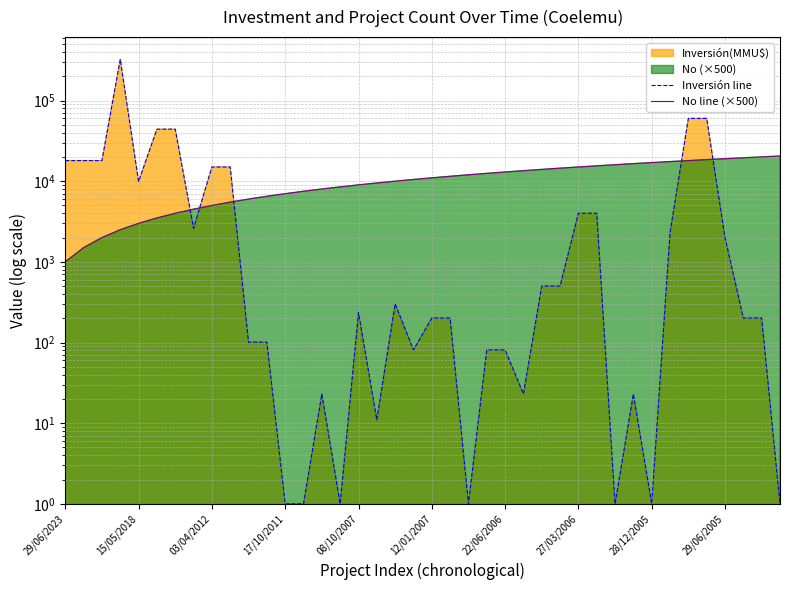

Reading left to right, extract all data points from this chart.

Inversión line: 18001	18001	18001	324021	9904	44131	44131	2601	15001	15001	101	101	1	1	23	1	235	11	301	81	201	201	1	81	81	23	501	501	4001	4001	1	23	1	2301	60001	60001	2001	201	201	1
No line (×500): 1000	1500	2000	2500	3000	3500	4000	4500	5000	5500	6000	6500	7000	7500	8000	8500	9000	9500	10000	10500	11000	11500	12000	12500	13000	13500	14000	14500	15000	15500	16000	16500	17000	17500	18000	18500	19000	19500	20000	20500